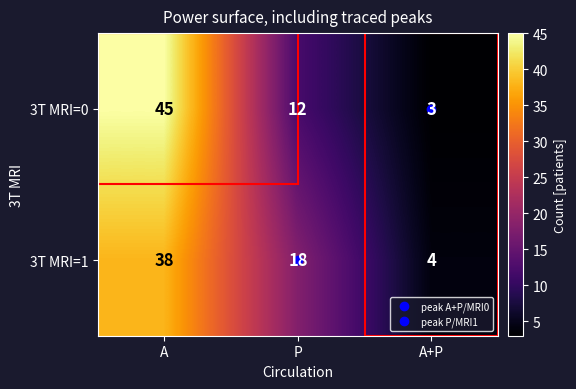

At P, list the series in order from largest to smallest.

3T MRI=1, 3T MRI=0